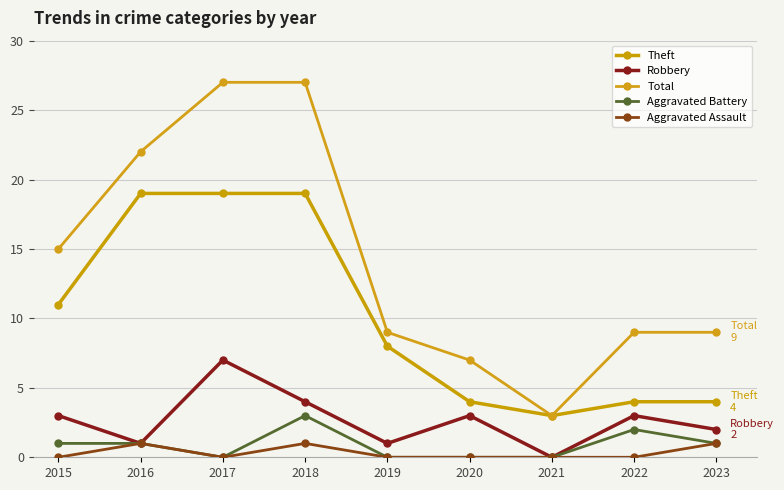

True or false: Total and Robbery intersect in this chart.

False